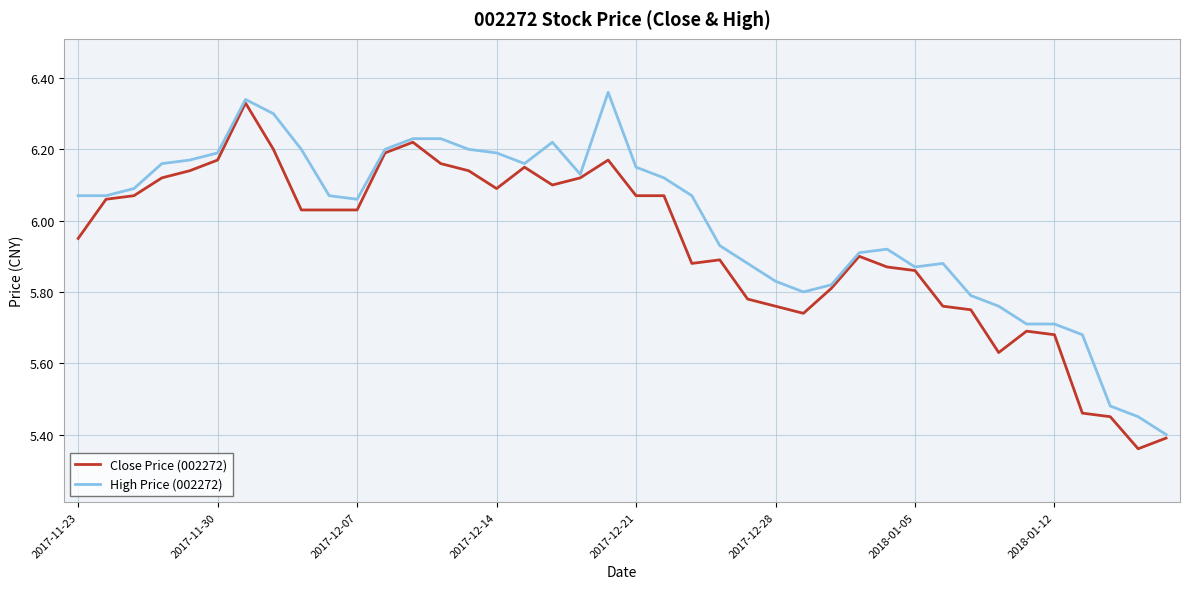

Which series has the largest total across all categories?

High Price (002272)